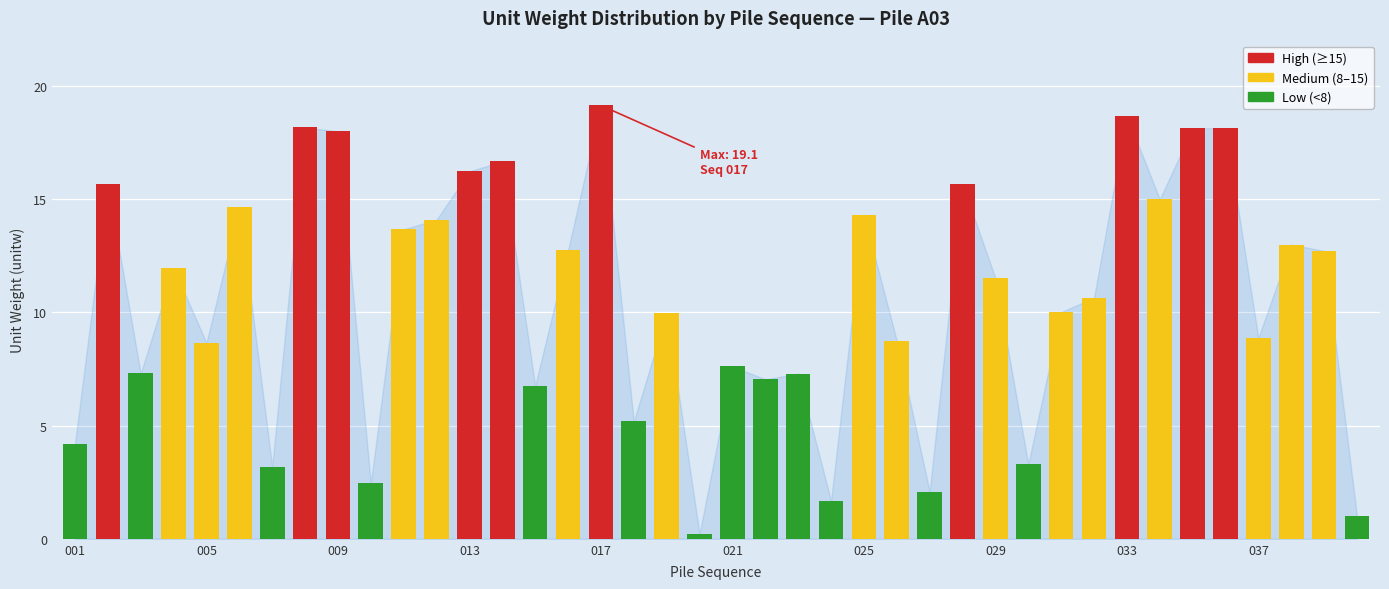

What is the value of the 37th bar from the left?

8.9